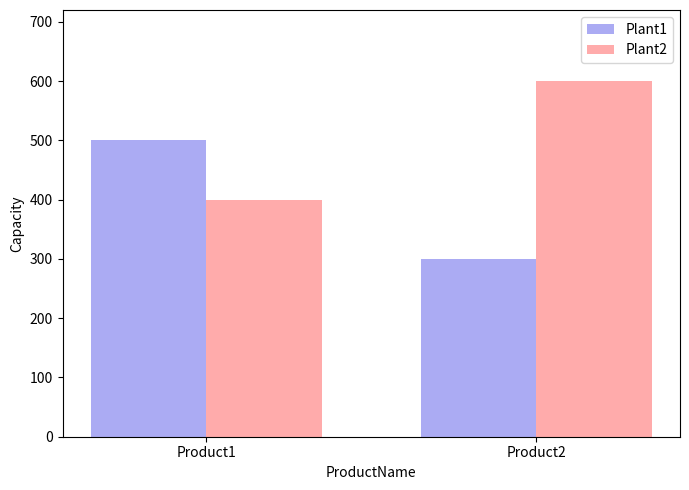

What is the value of the Plant1 bar at the 2nd from the left?

300